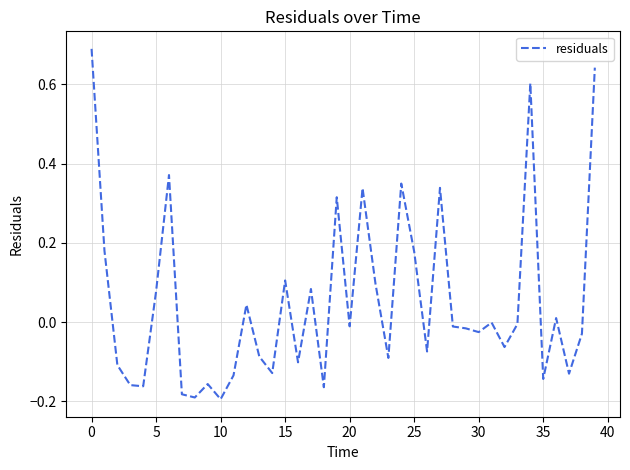

How many lines are shown in the chart?

1